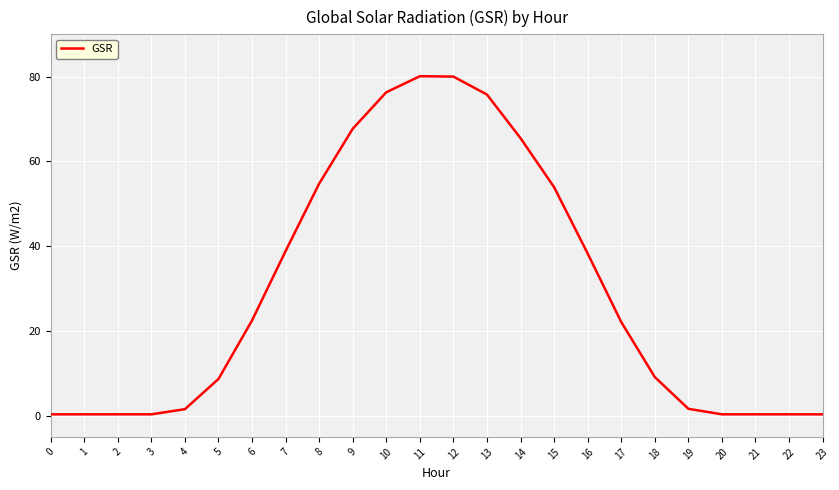

The value at 9 is 31.0. True or false?

False